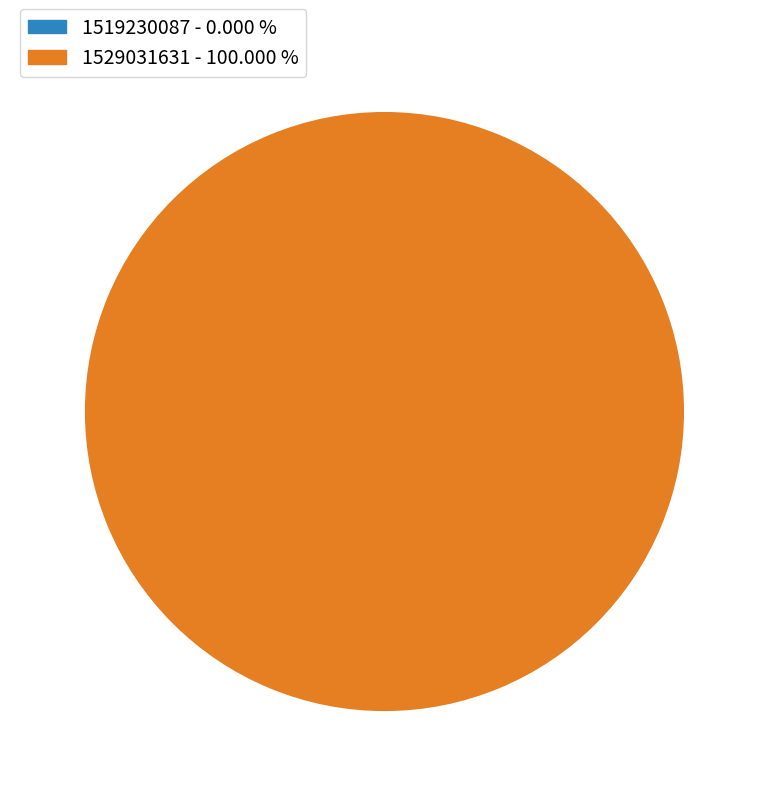

Count the number of slices in the pie.

2